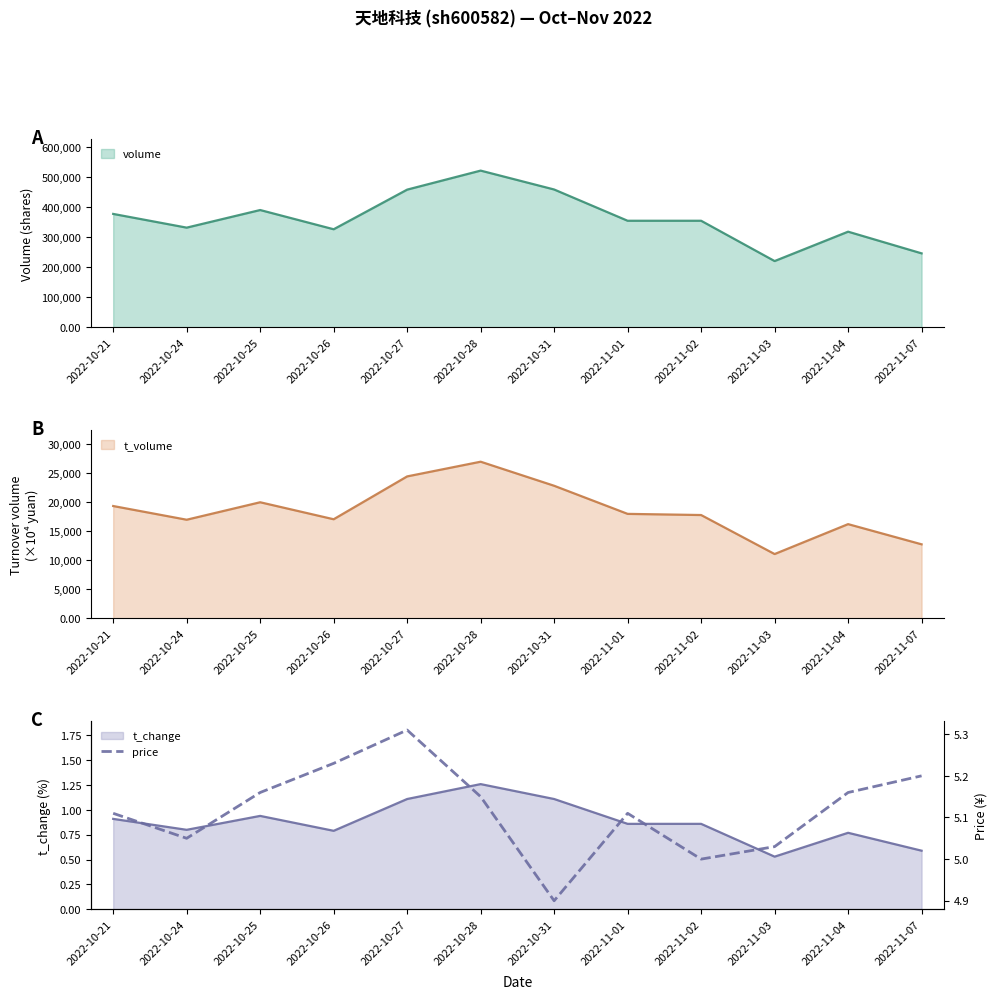

What is the difference between the maximum and minimum values?

0.4